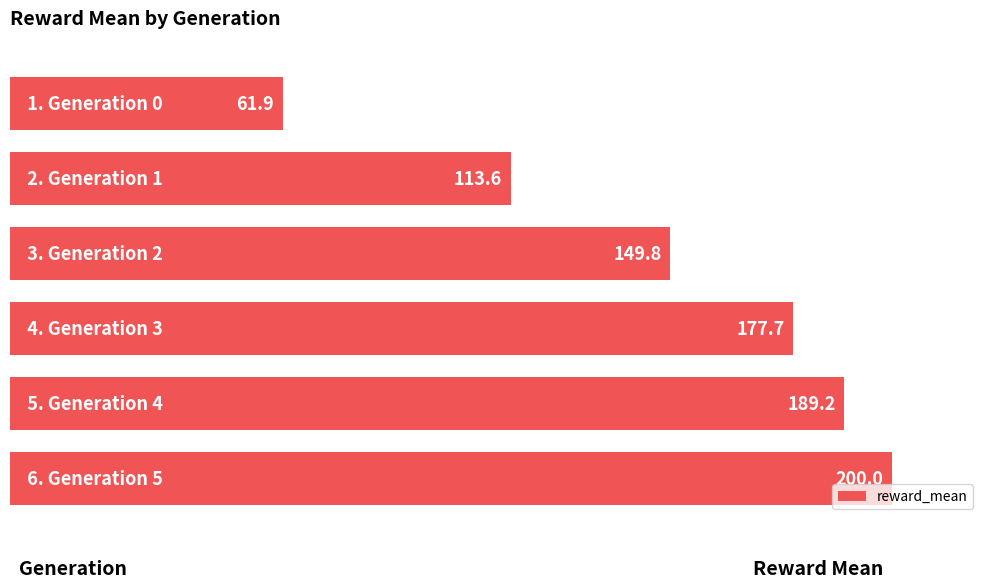

What is the smallest value displayed?

61.9